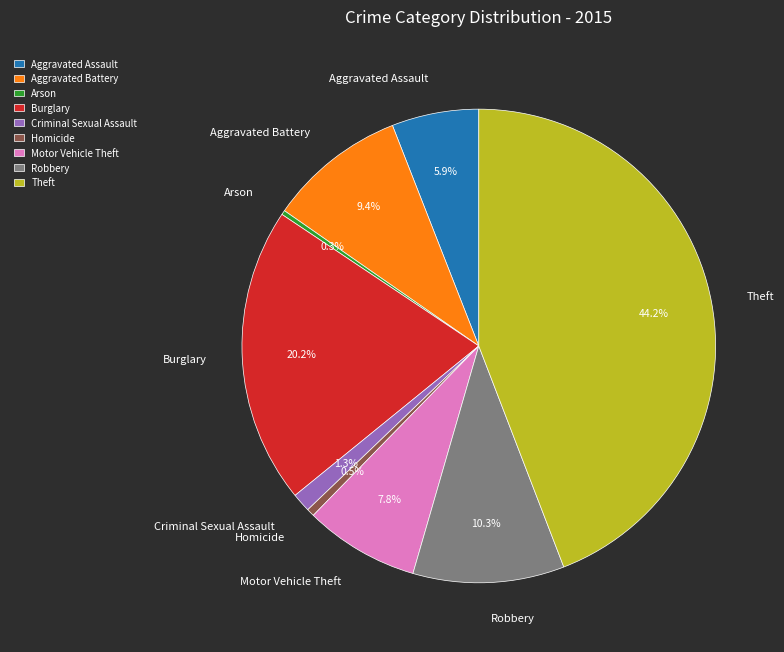

How many segments does this pie chart have?

9